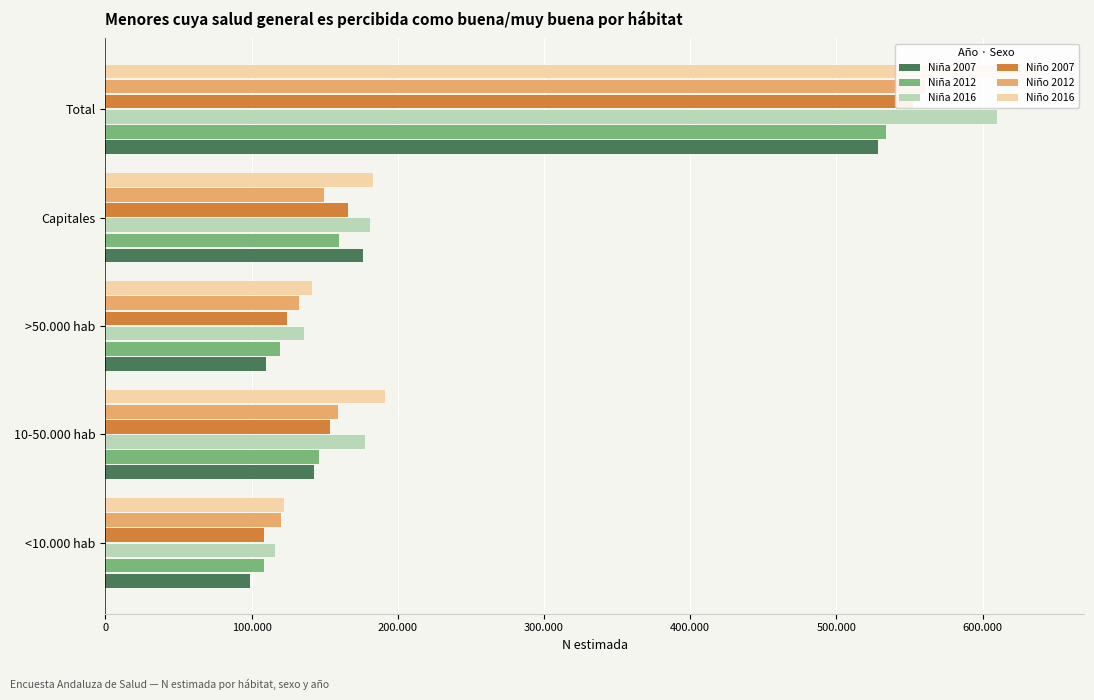

List the series in order of their peak value, lowest first.

Niña 2007, Niña 2012, Niño 2007, Niño 2012, Niña 2016, Niño 2016